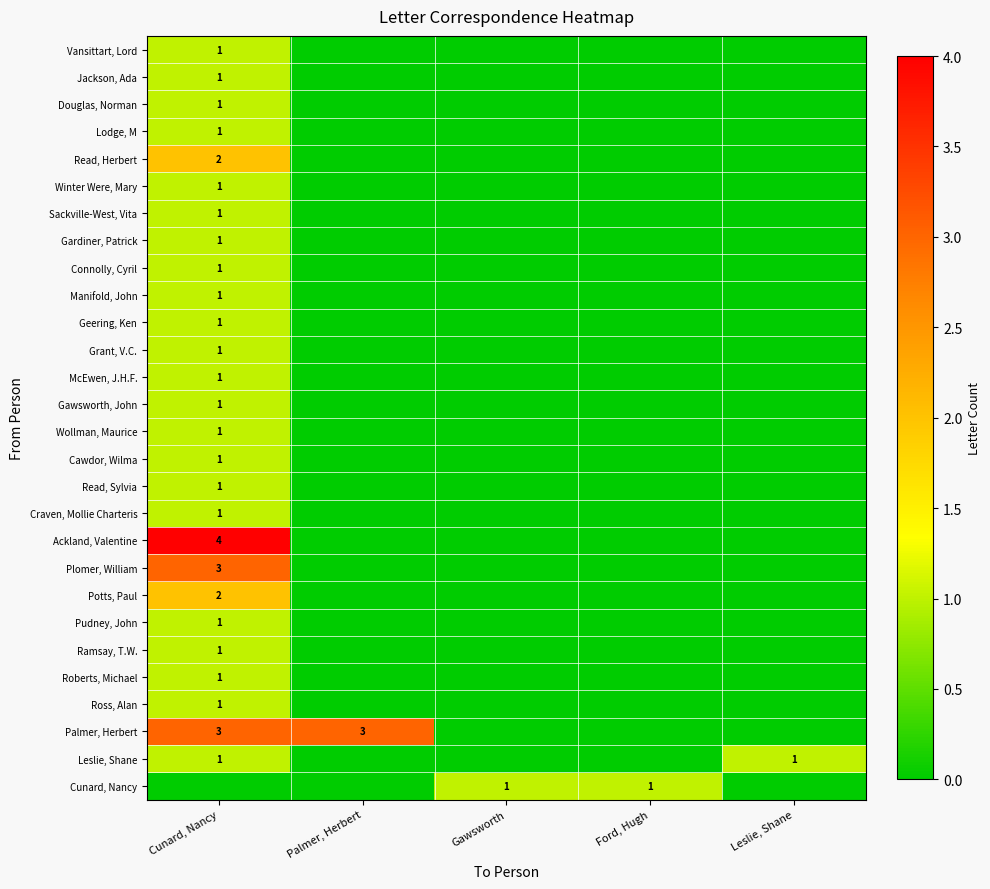

Where is Lodge, M nearest to the value 0?

Palmer, Herbert